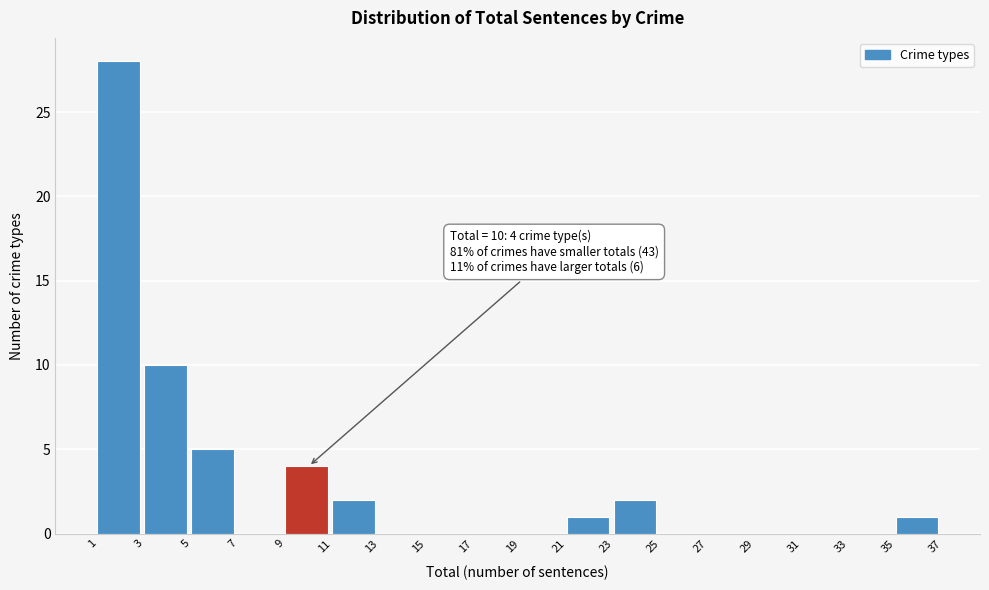

Over which range of the x-axis is the bar tallest?

1 to 3